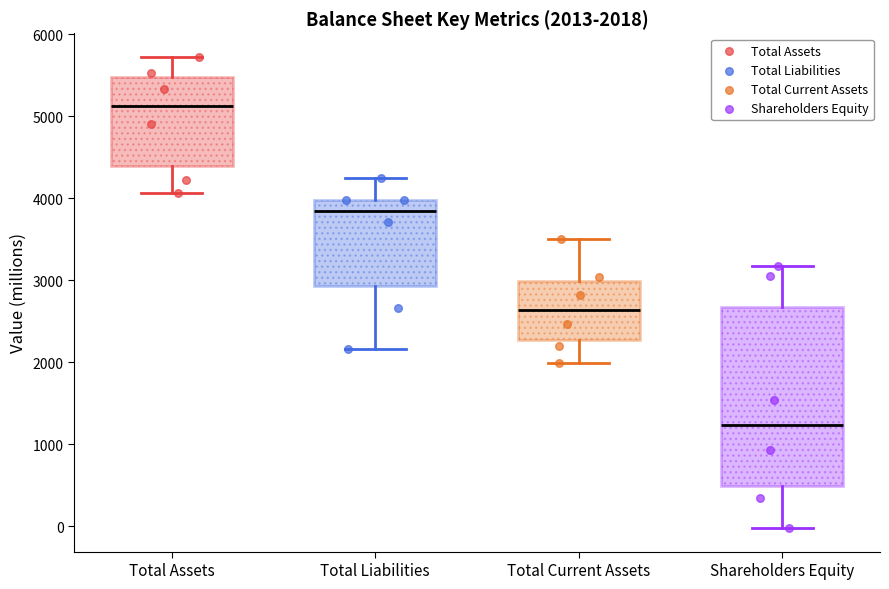

Which box's median line is the highest?

Total Assets